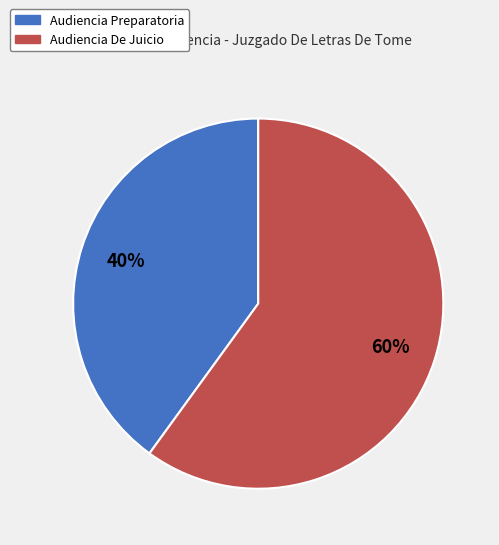

Is the sum of Audiencia De Juicio and Audiencia Preparatoria greater than half?

Yes